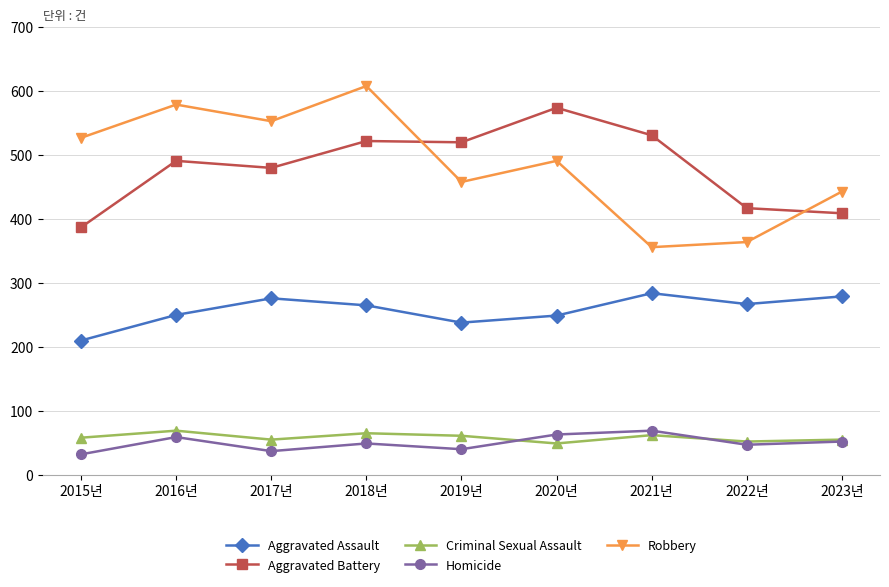

True or false: Robbery and Homicide intersect in this chart.

False